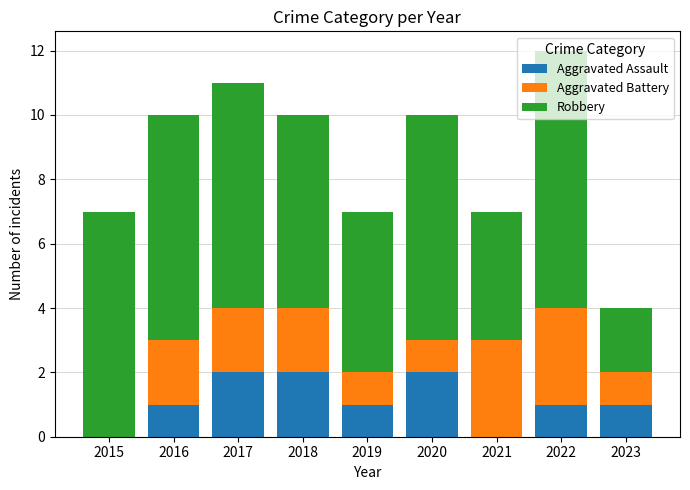

At which category is the sum across all series the highest?

2022